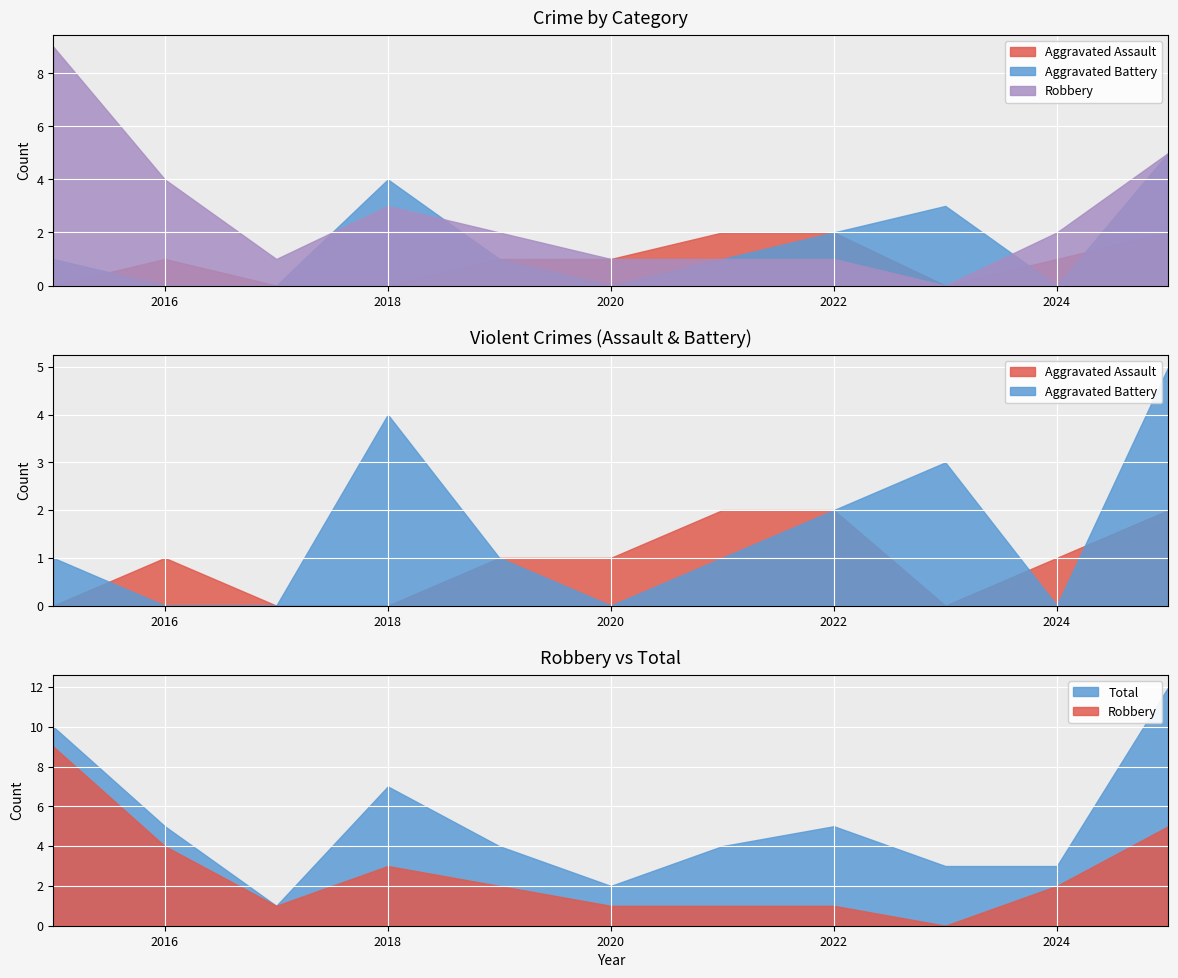

Reading left to right, list all the values displayed in this chart.

Aggravated Assault: 0	1	0	0	1	1	2	2	0	1	2
Aggravated Battery: 1	0	0	4	1	0	1	2	3	0	5
Robbery: 9	4	1	3	2	1	1	1	0	2	5
Total: 10	5	1	7	4	2	4	5	3	3	12